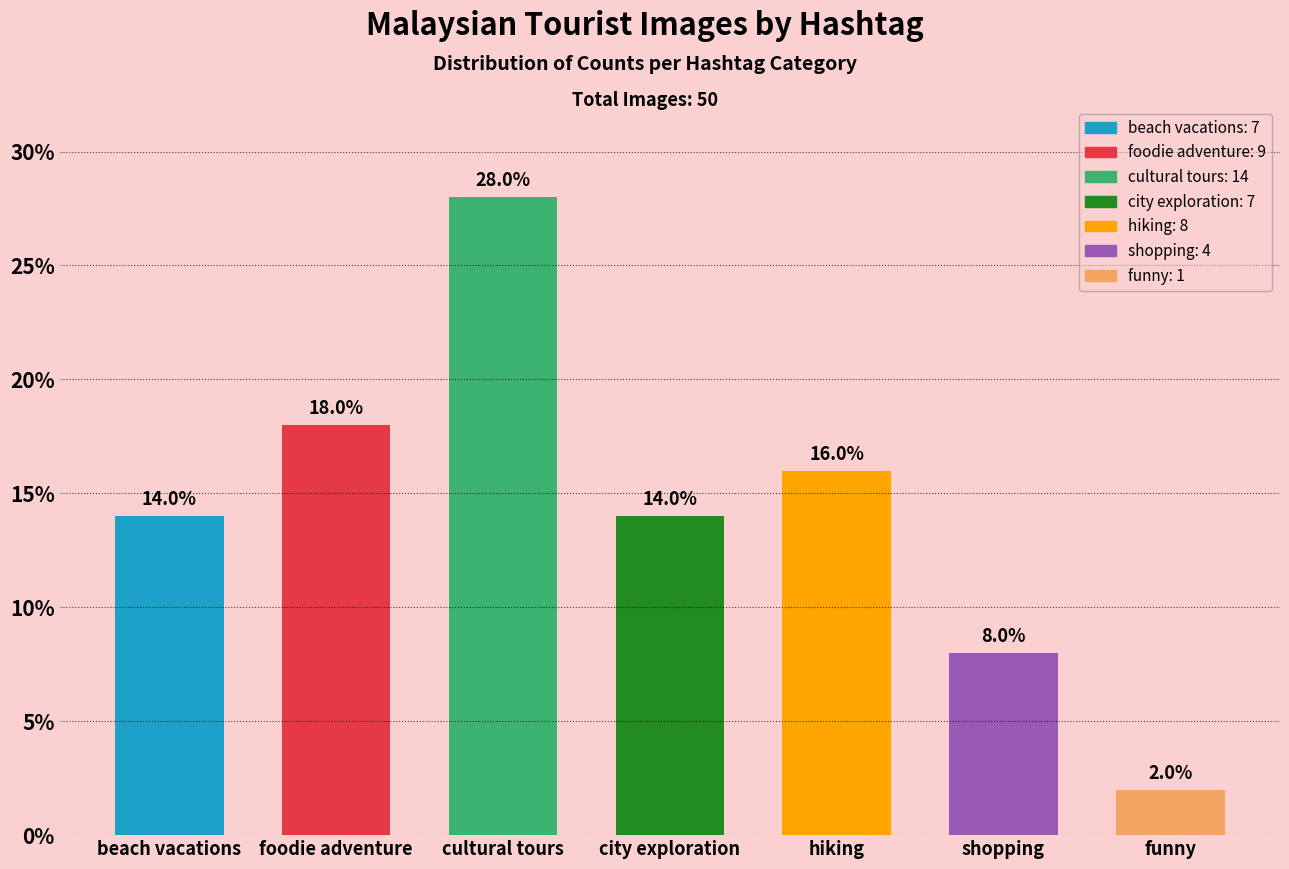

Reading left to right, extract all data points from this chart.

14.0	18.0	28.0	14.0	16.0	8.0	2.0